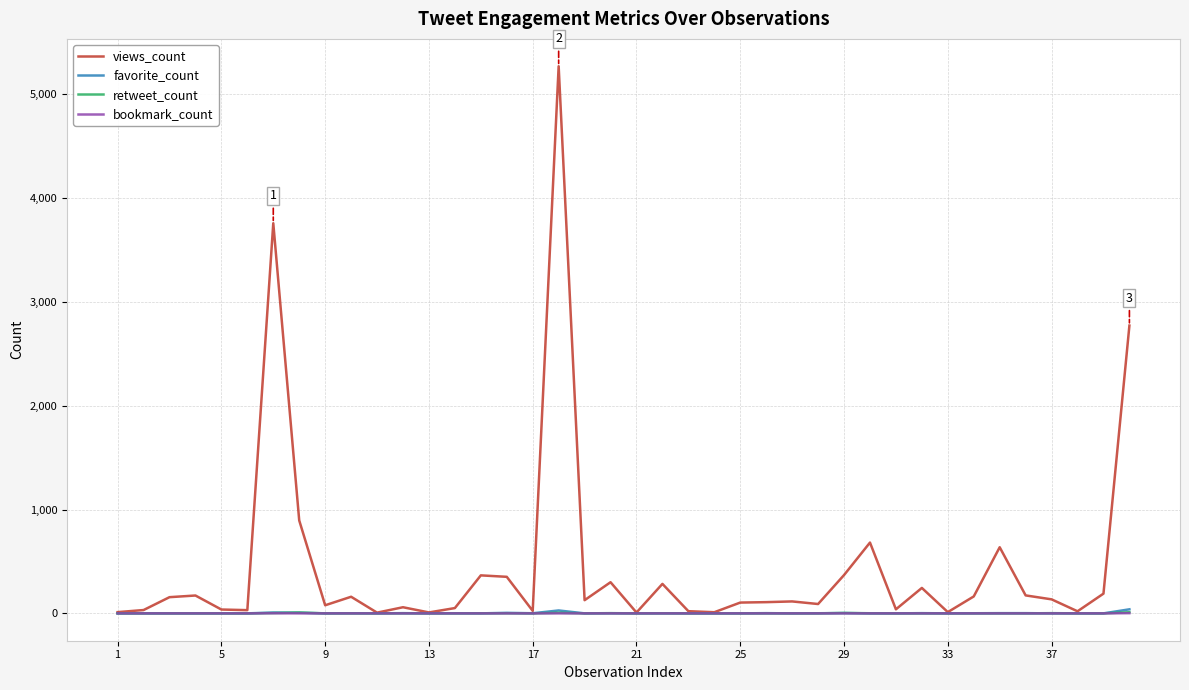

Which series has the largest total across all categories?

views_count